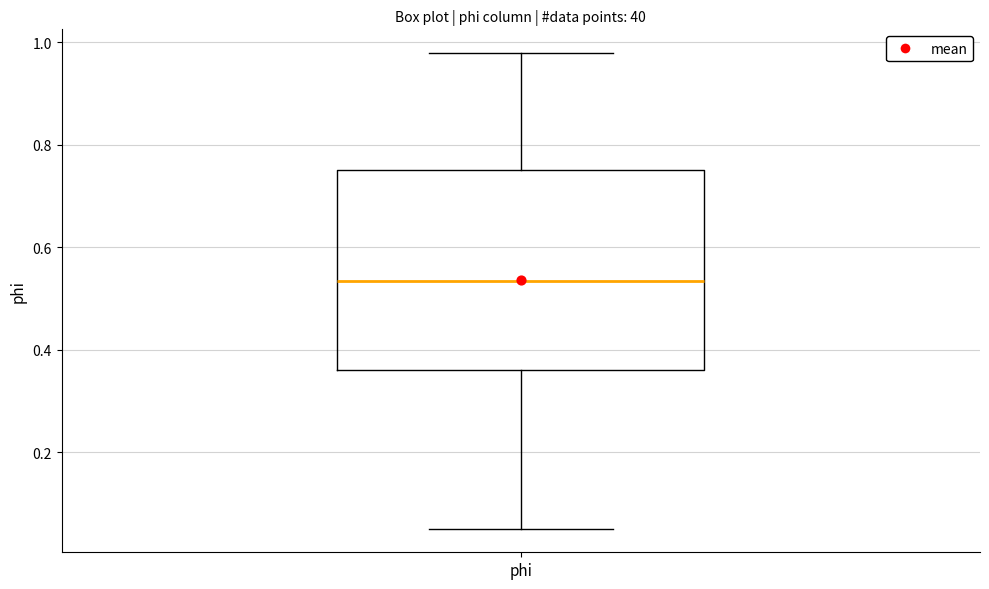

Transcribe this box plot: give where the median line is, the range the box spans, and where the two whiskers end, as read against the y-axis. The values are not printed on the chart, so give them approximately, as read against the axis.

median 0.54, box 0.36 to 0.76, whiskers 0.06 to 0.98